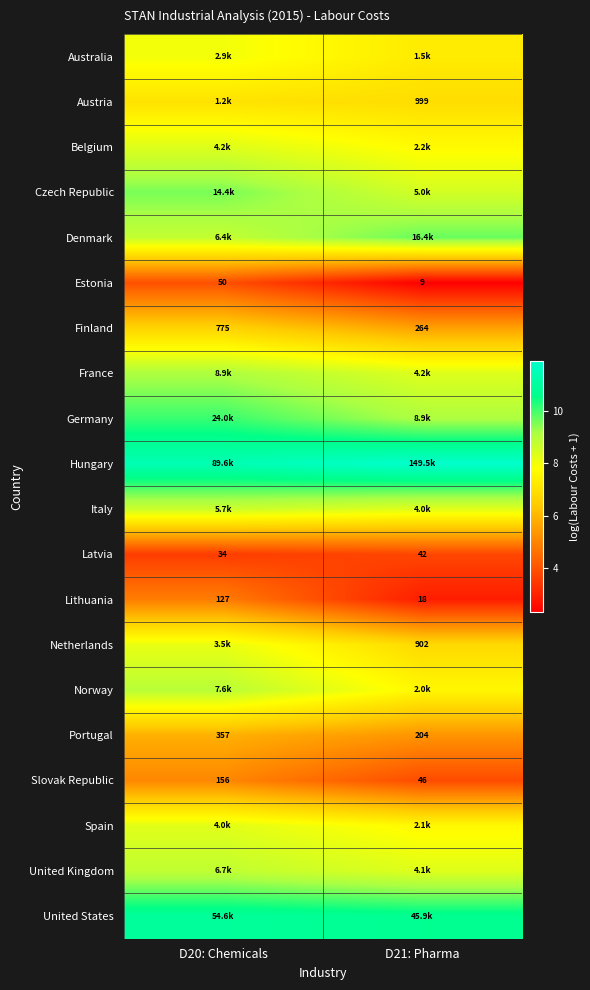

At which category is the sum across all series the highest?

D20: Chemicals